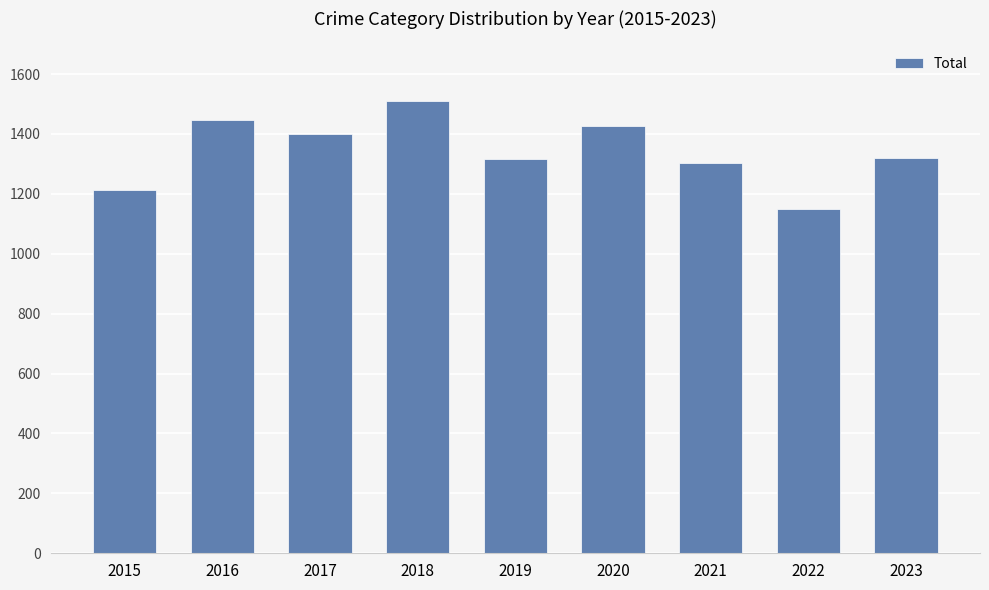

At which label does the data first exceed 1319?

2016